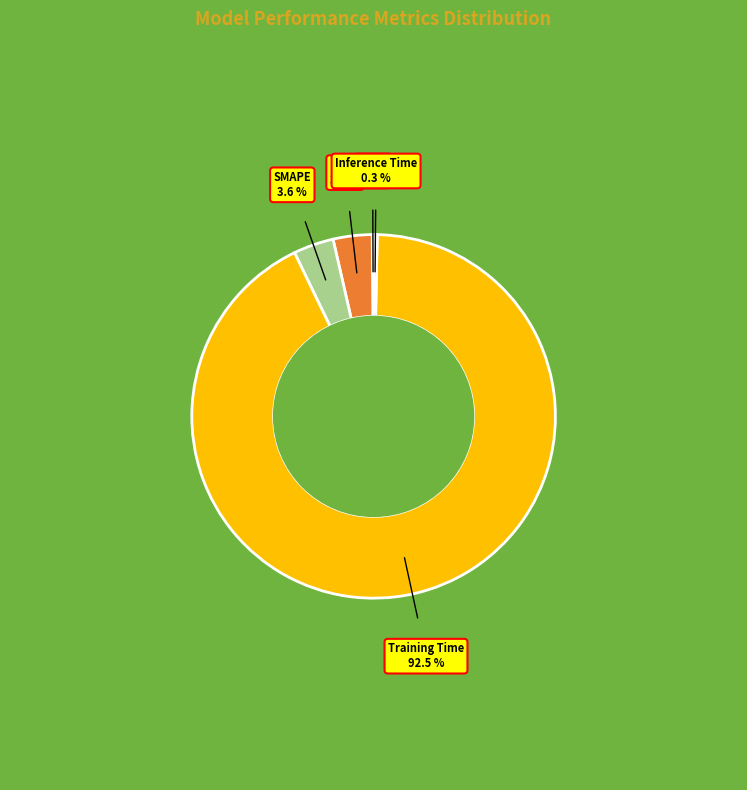

Is there any slice that represents more than half of the pie?

Yes